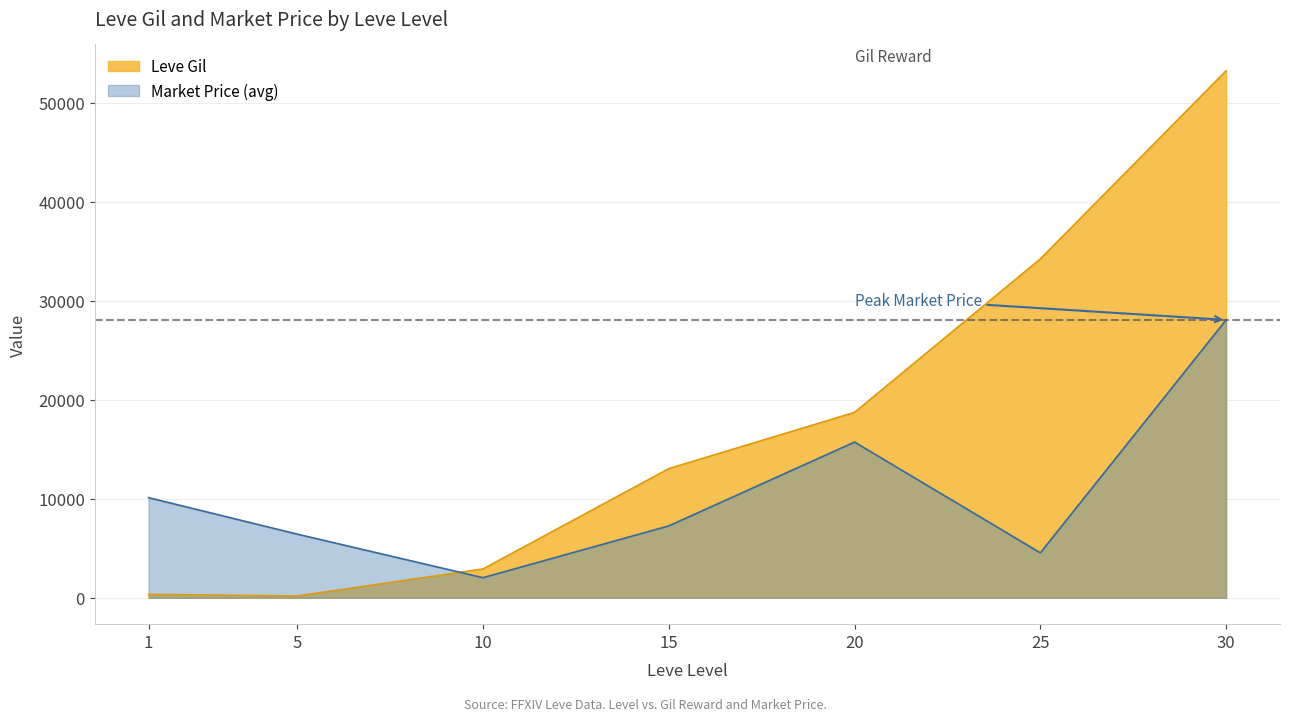

Read the Leve Gil value at 5, to the nearest 50.

150